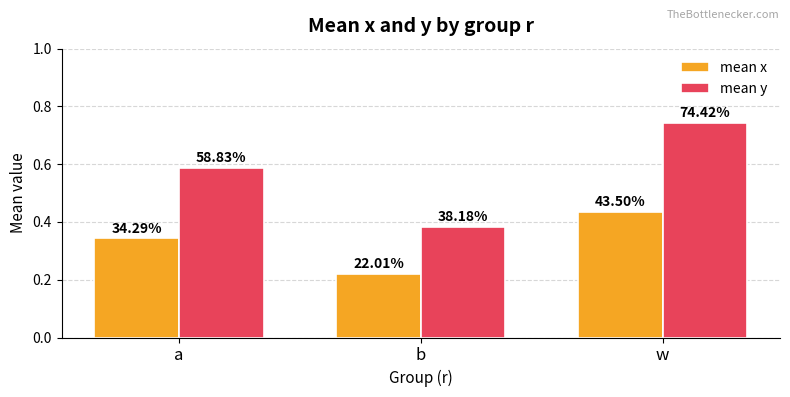

True or false: mean x has a value of 0.2 at a.

False